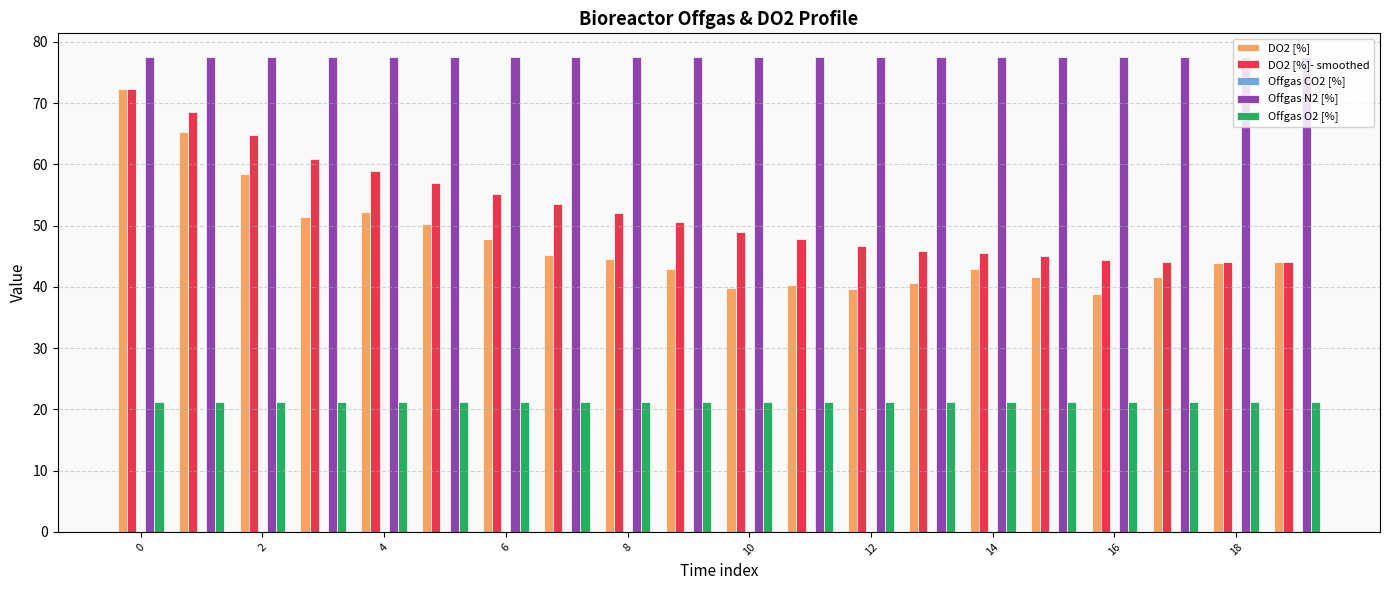

Which series has the largest total across all categories?

Offgas N2 [%]